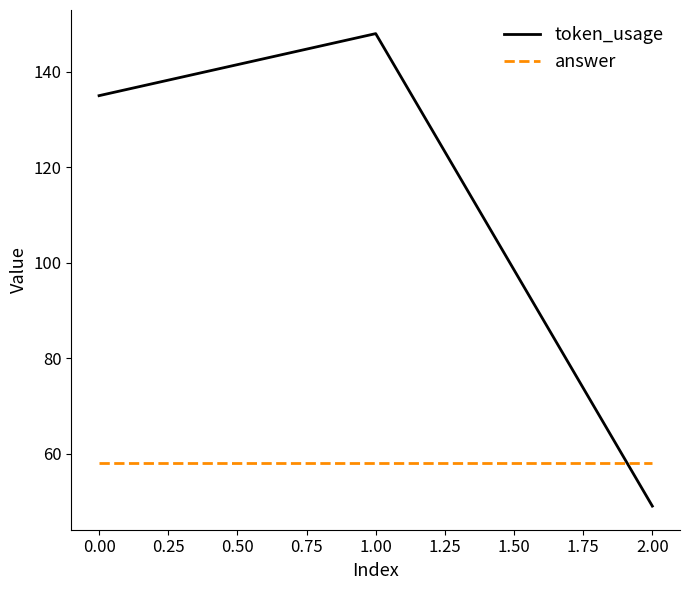

At how many categories does at least one series exceed 57?

3